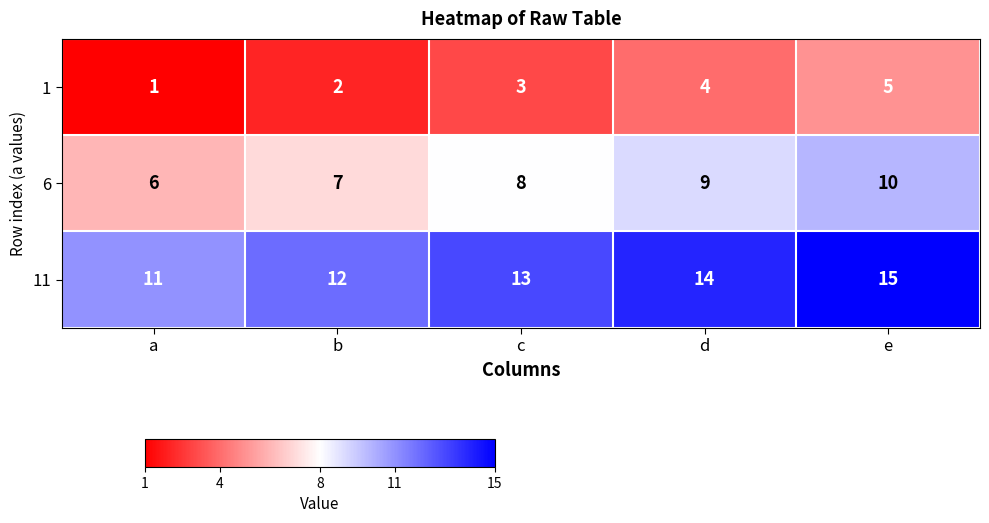

Reading left to right, list all the values displayed in this chart.

1: 1	2	3	4	5
6: 6	7	8	9	10
11: 11	12	13	14	15